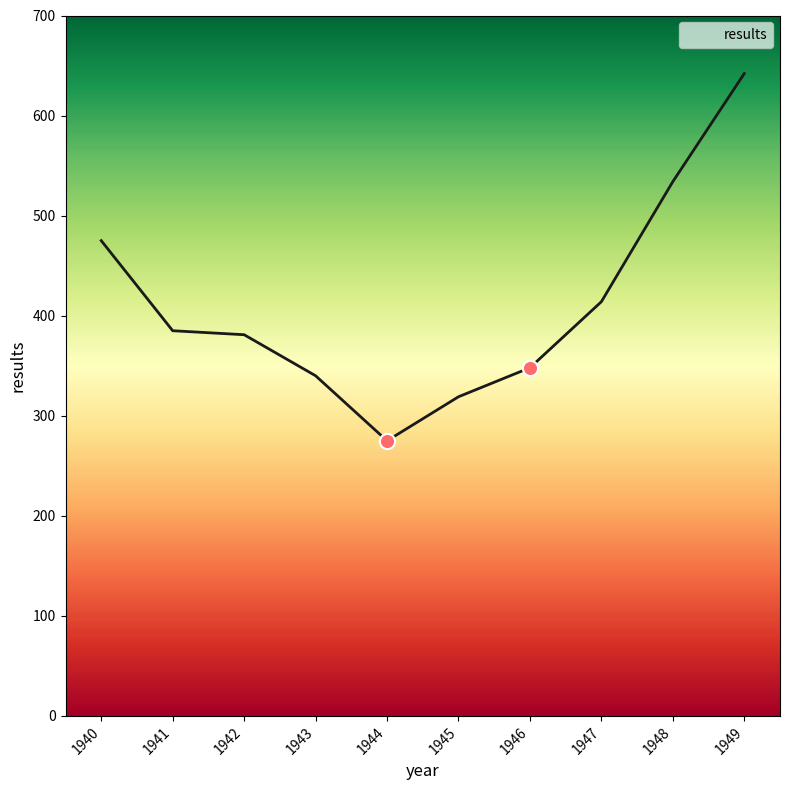

Between 1946 and 1945, which is larger?

1946